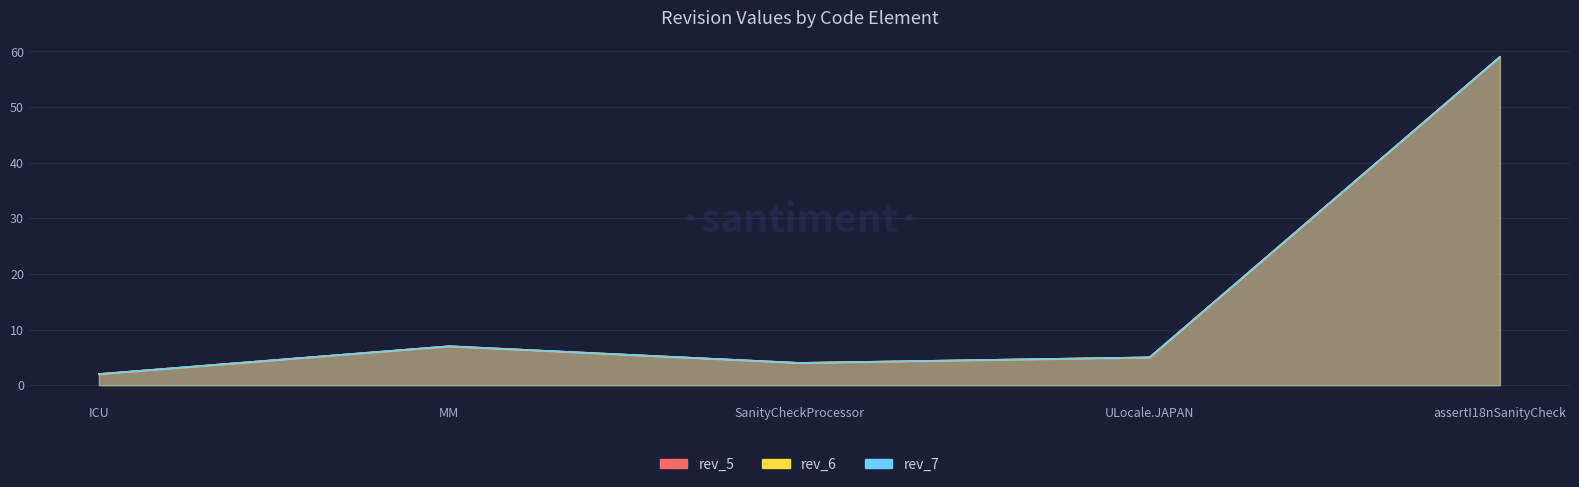

What is the value of the rev_5 point at the 4th from the left?

5